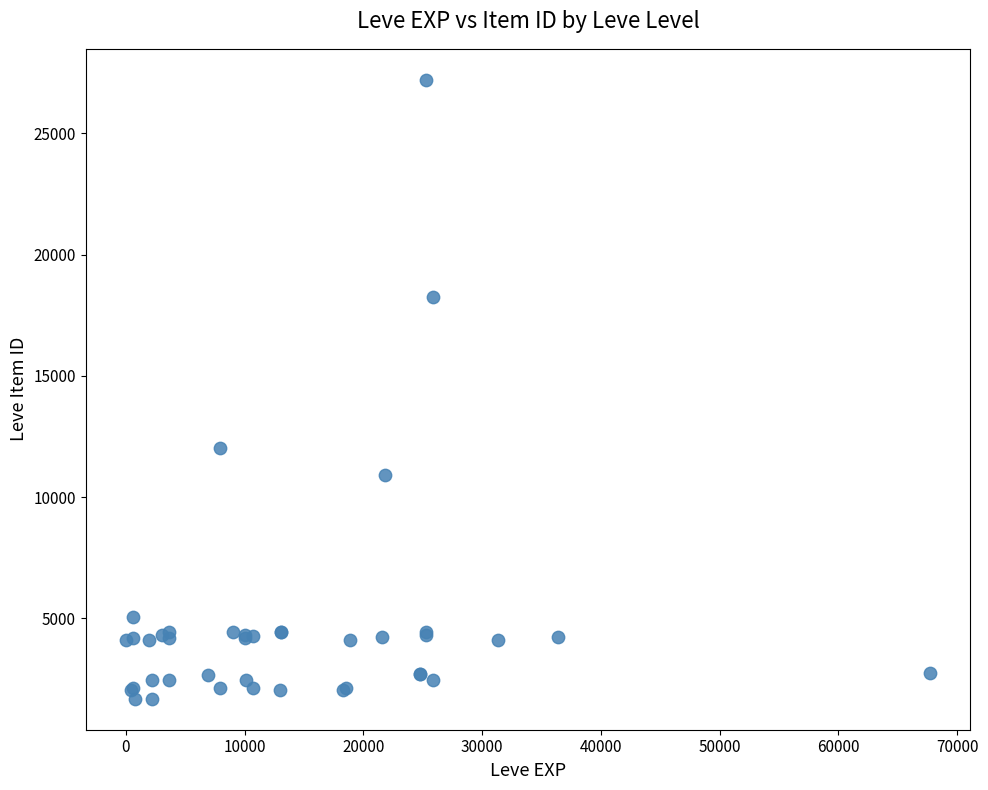

What Y value in the scatter plot is closest to 14448?

12018